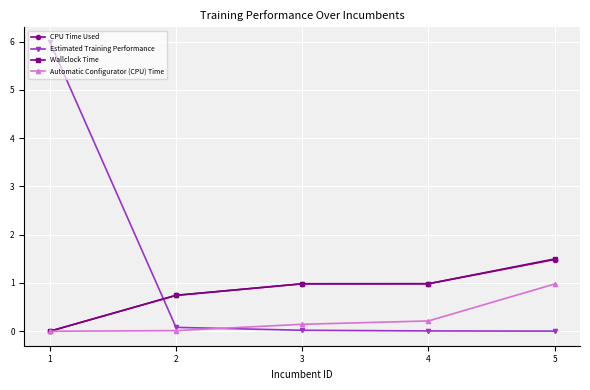

What is the difference between the highest and lowest values at 1?

6.0